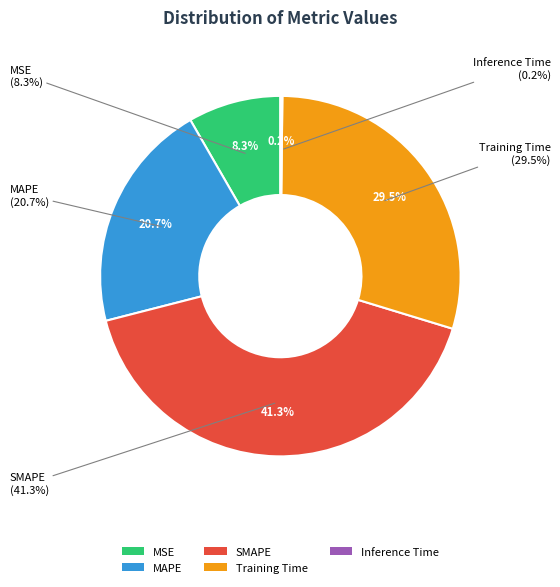

Is there a majority slice in this chart?

No